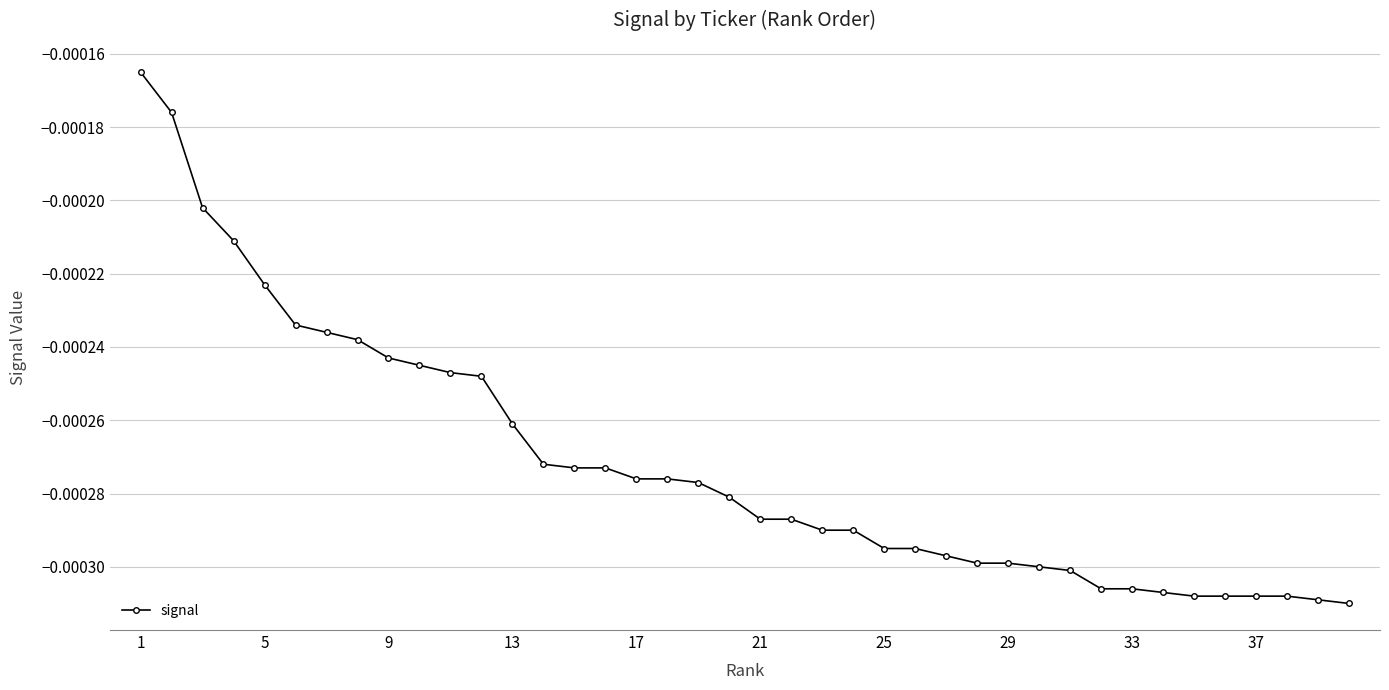

Between 13 and 17, which is larger?

13